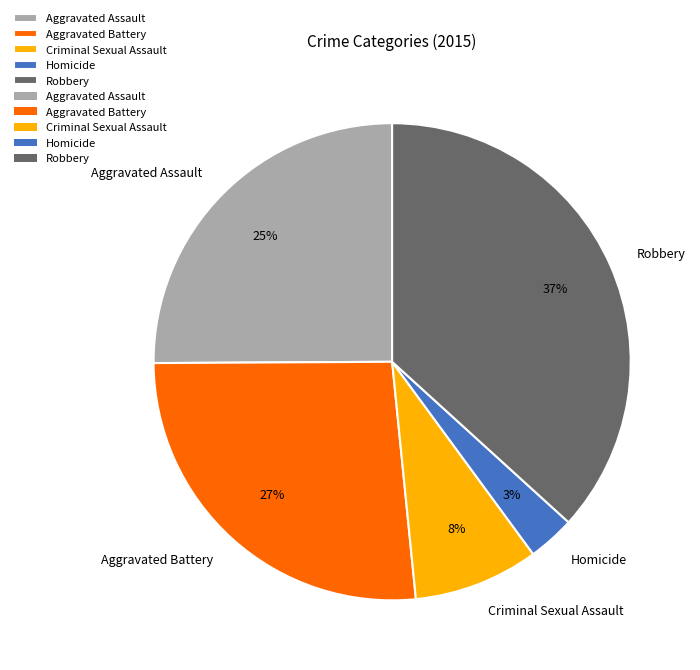

To the nearest percent, what is the average slice percentage?

20%